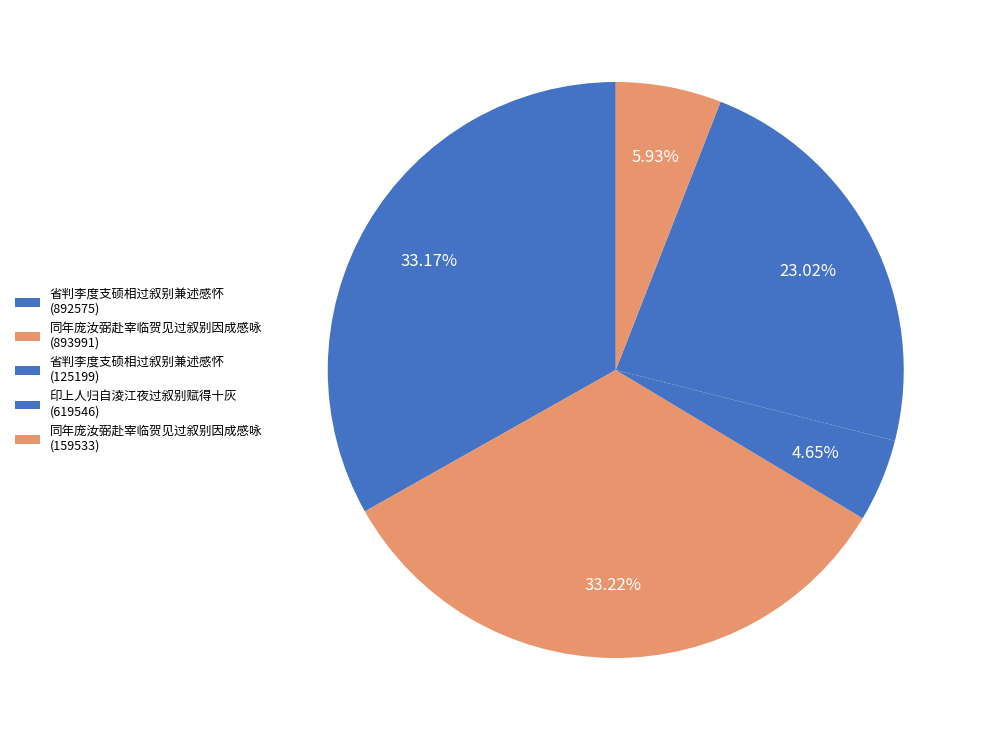

To the nearest percent, what is the average slice percentage?

20%